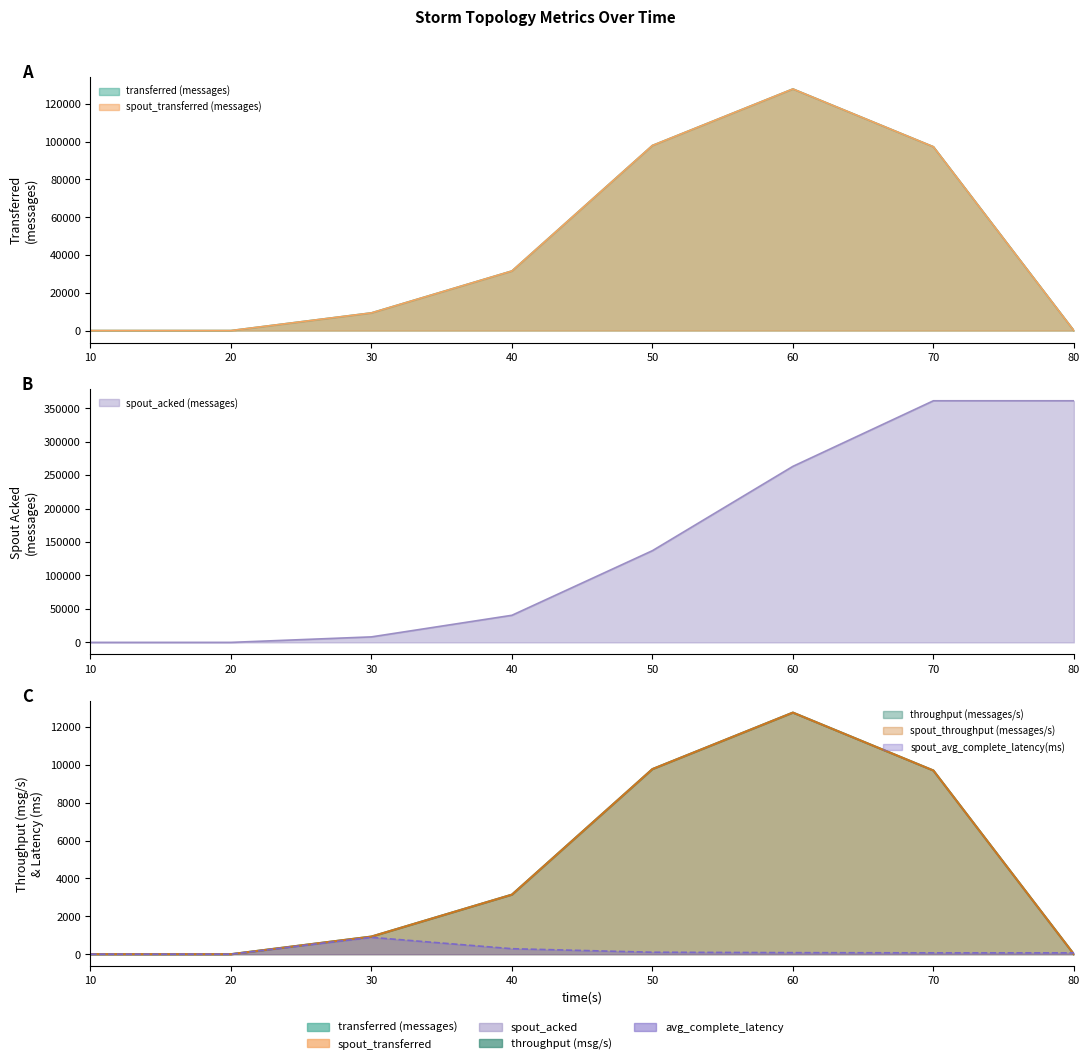

True or false: spout_throughput (messages/s) has more than 1 interior local peaks.

False